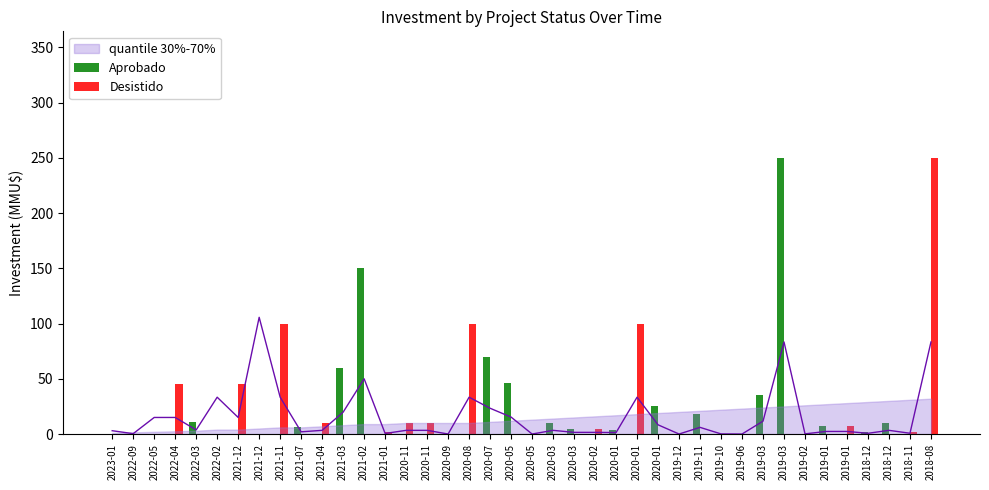

Between 2021-07 and 2022-04, which is larger?

2021-07